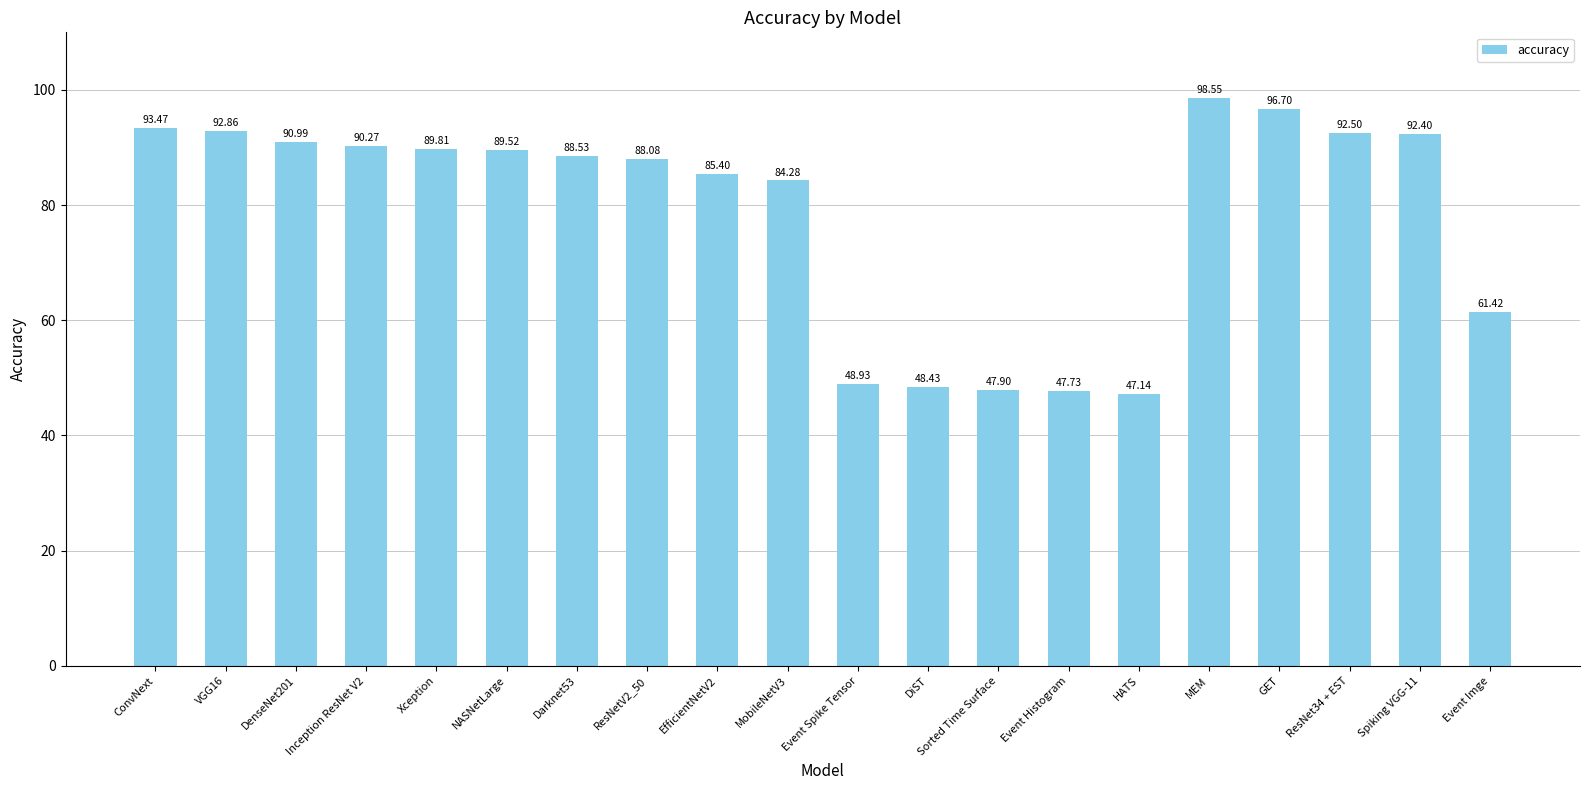

How many data points are less than 89?

10